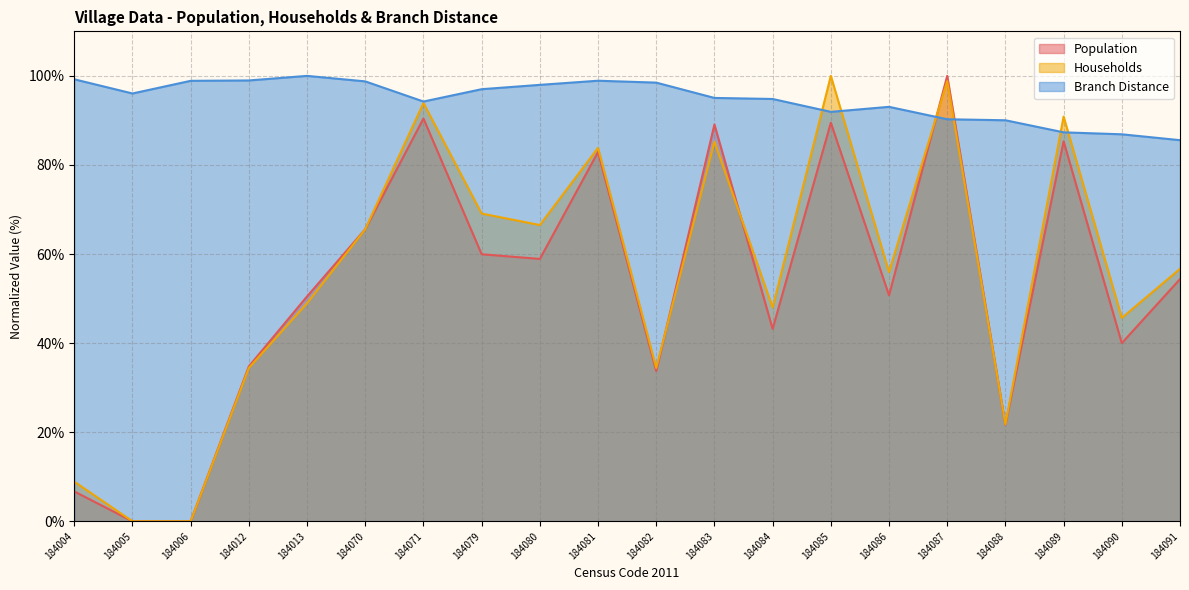

Is the value of Households at 184081 greater than the value of Branch Distance at 184083?

No